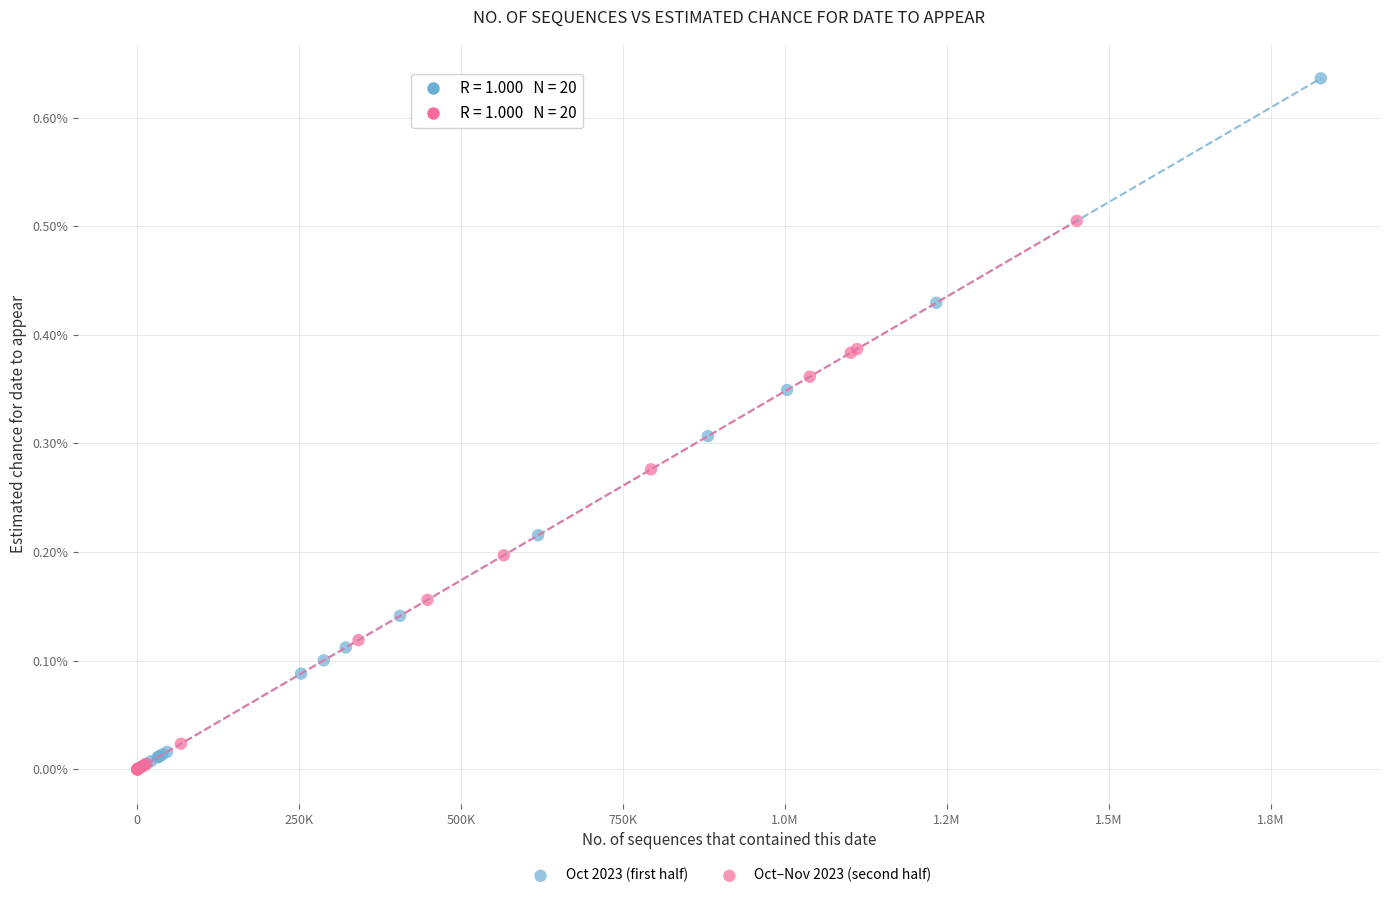

What are all the series names shown in the legend?

Oct 2023 (first half), Oct–Nov 2023 (second half)